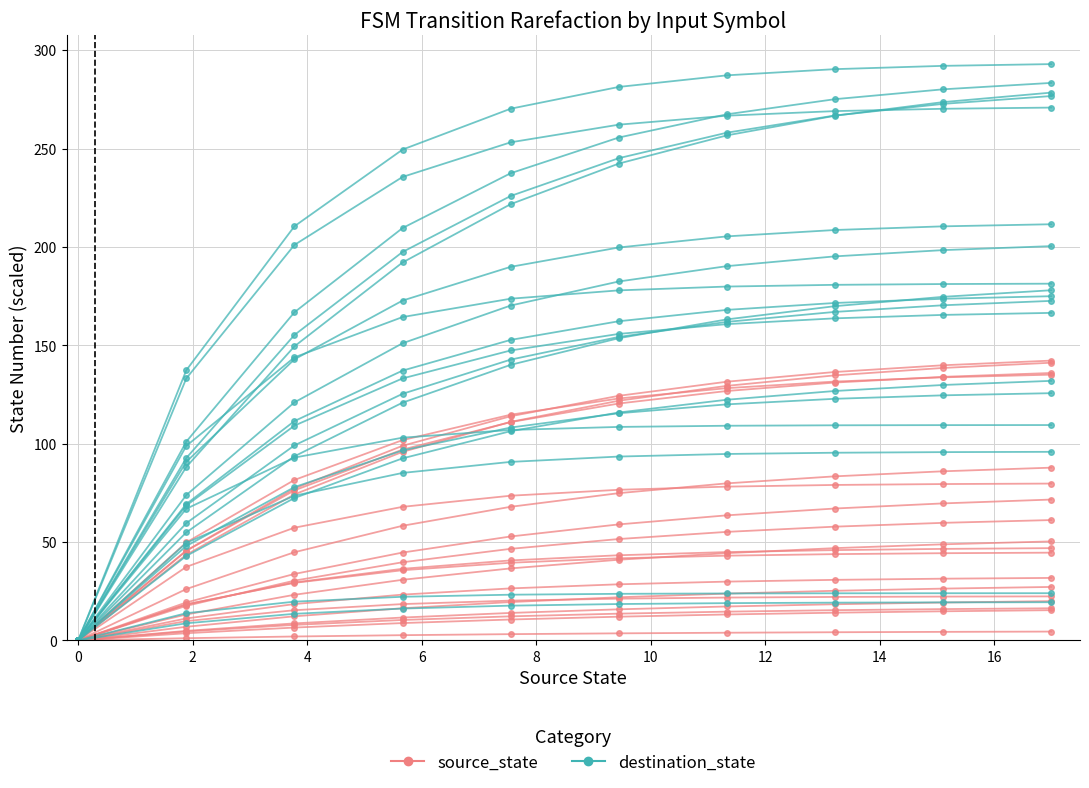

What value does the source_state series have at 4?

67.9